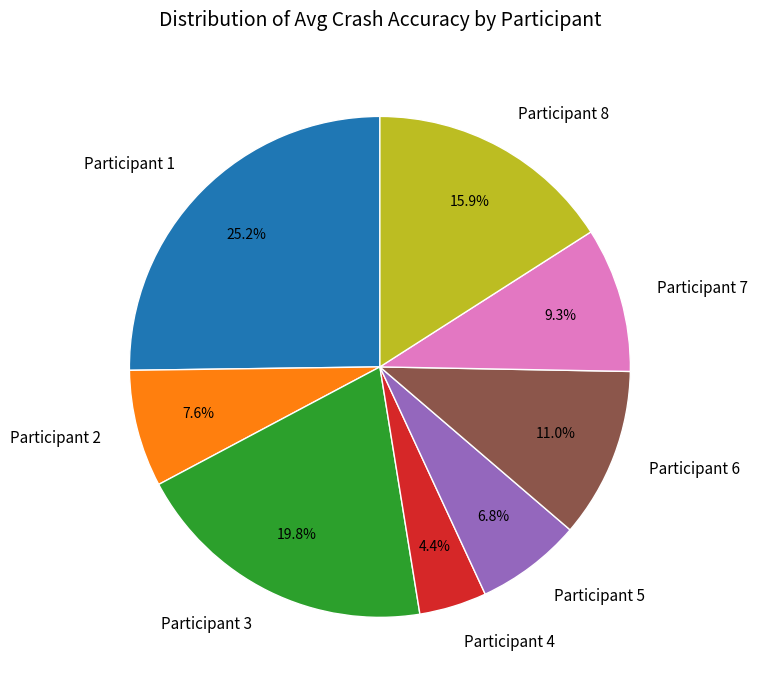

Does Participant 5 represent more than half of the total?

No